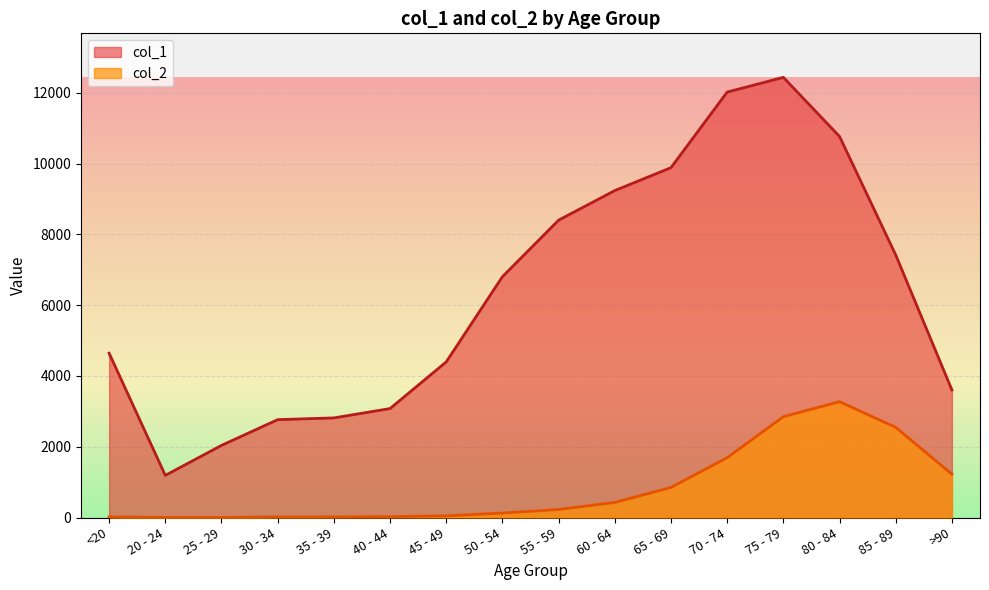

What is the sum of the col_2 values at 20 - 24 and 80 - 84?

3277